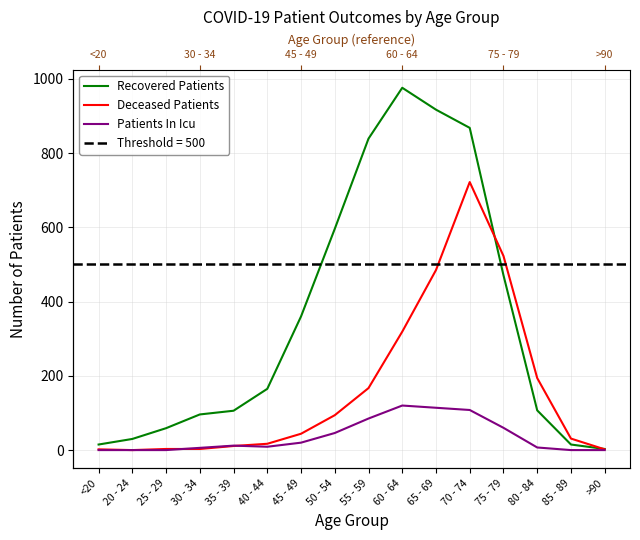

At which category does Deceased Patients reach its first local valley?

20 - 24